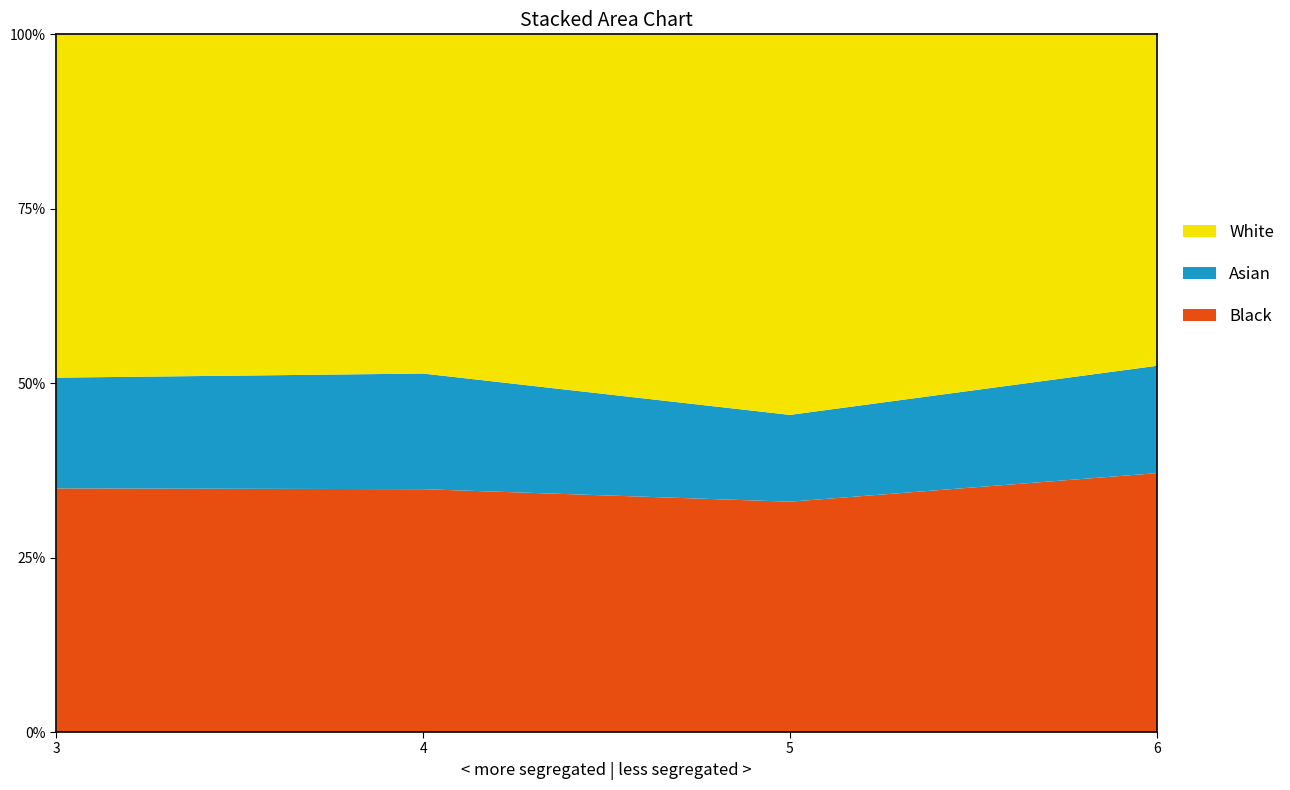

True or false: Black has a value of 50.7 at 6.

False